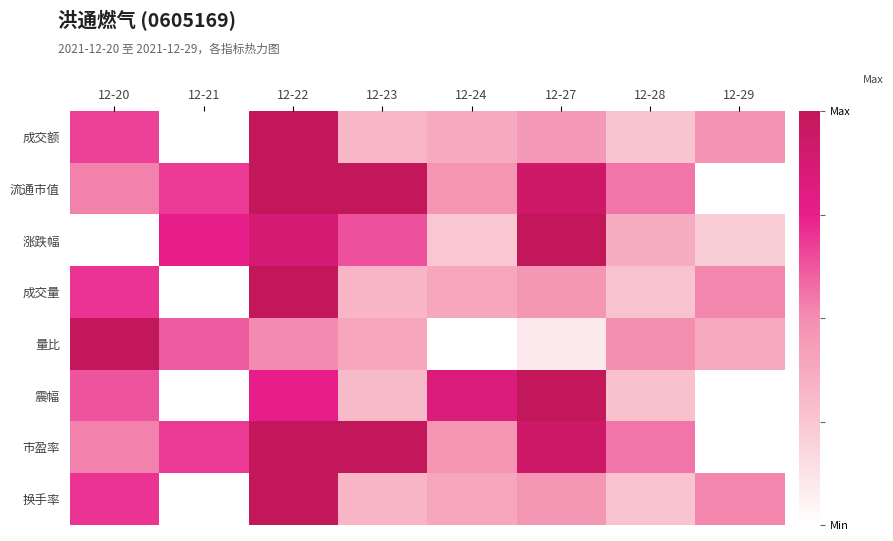

At which category is the sum across all series the highest?

12-22